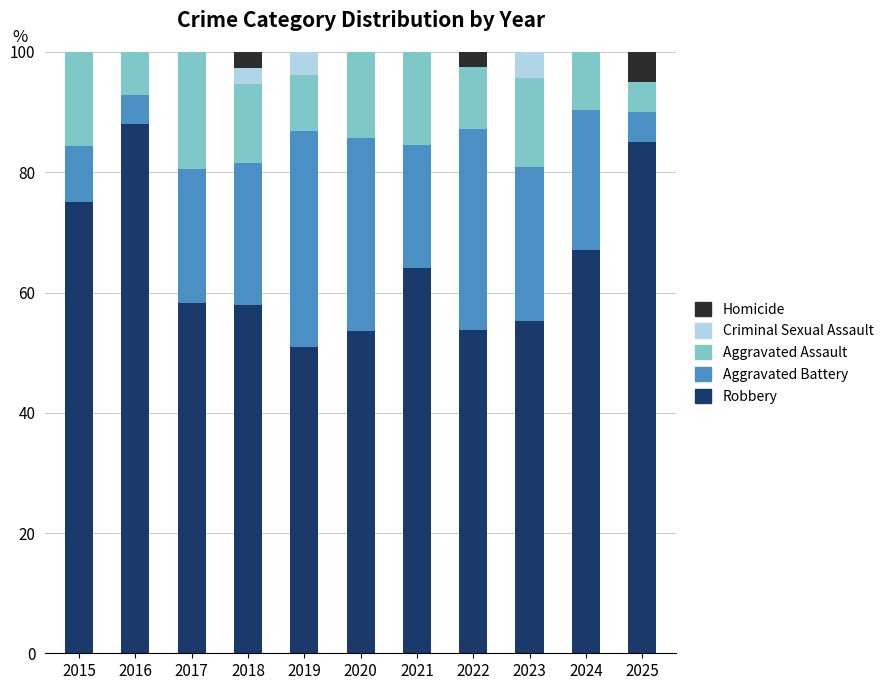

What is the total value across all series at 2021?

100.0